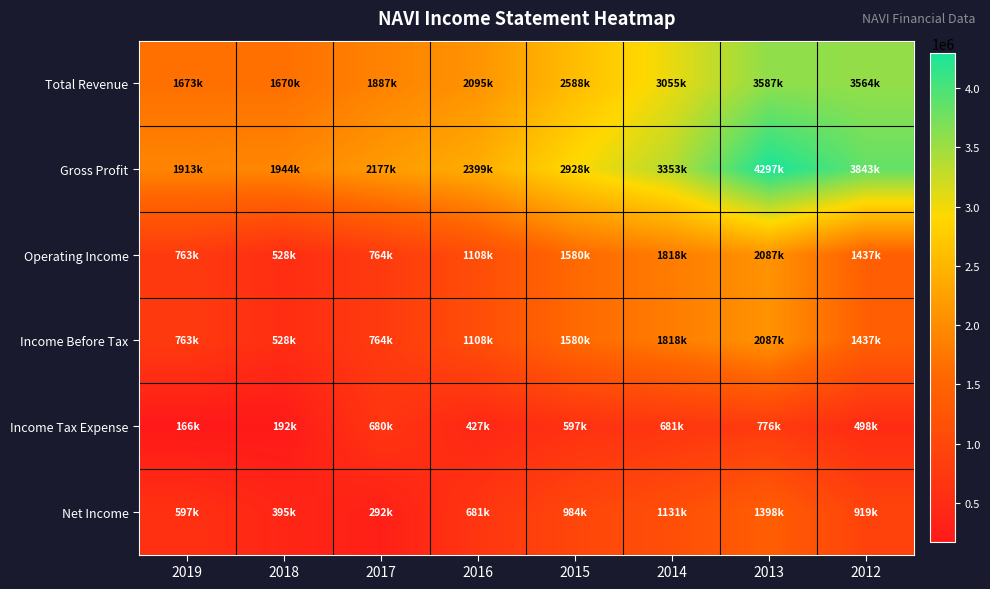

What is the total value across all series at 2018?

5257000